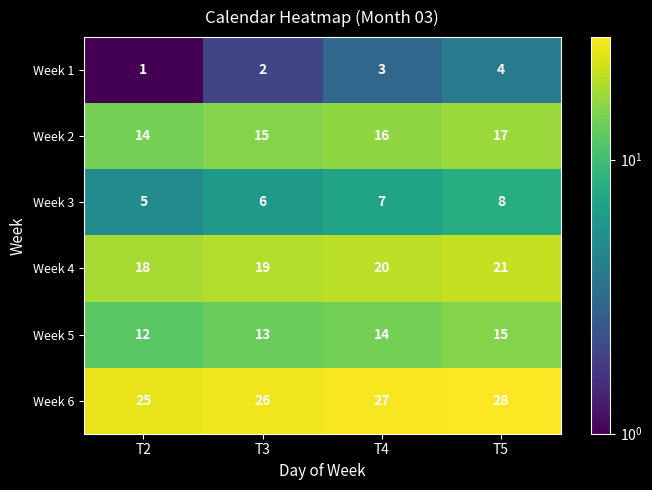

Count the number of categories in the chart.

4